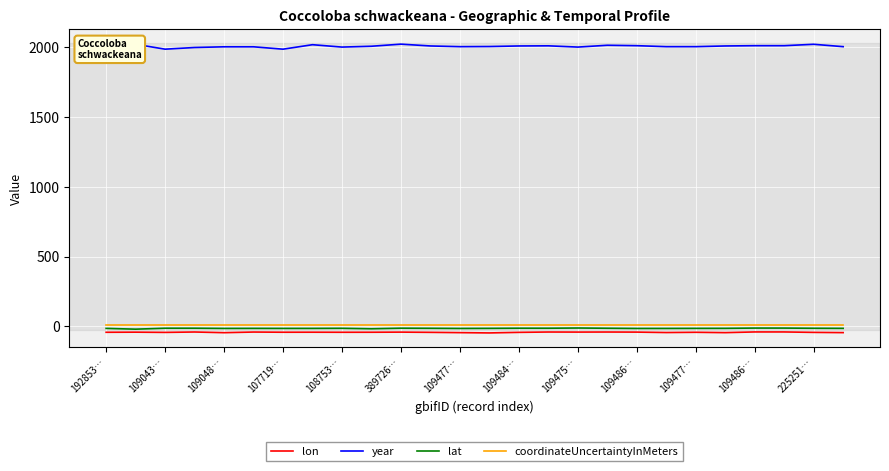

What is the difference between the maximum and second lowest values in the year series?

36.0